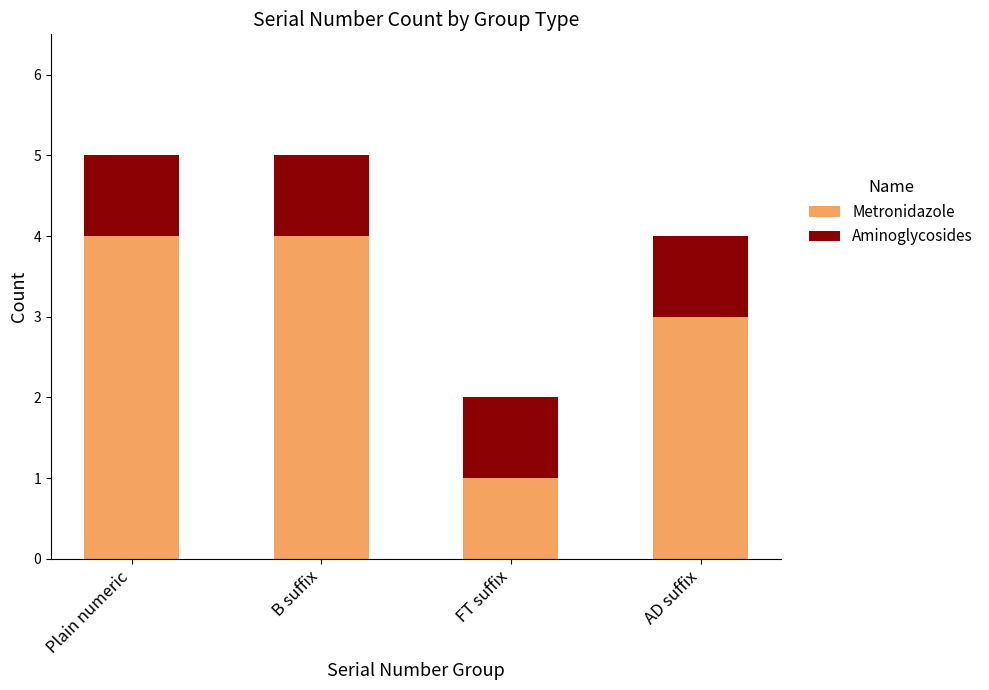

Are the bars grouped side by side (vs. stacked)?

No